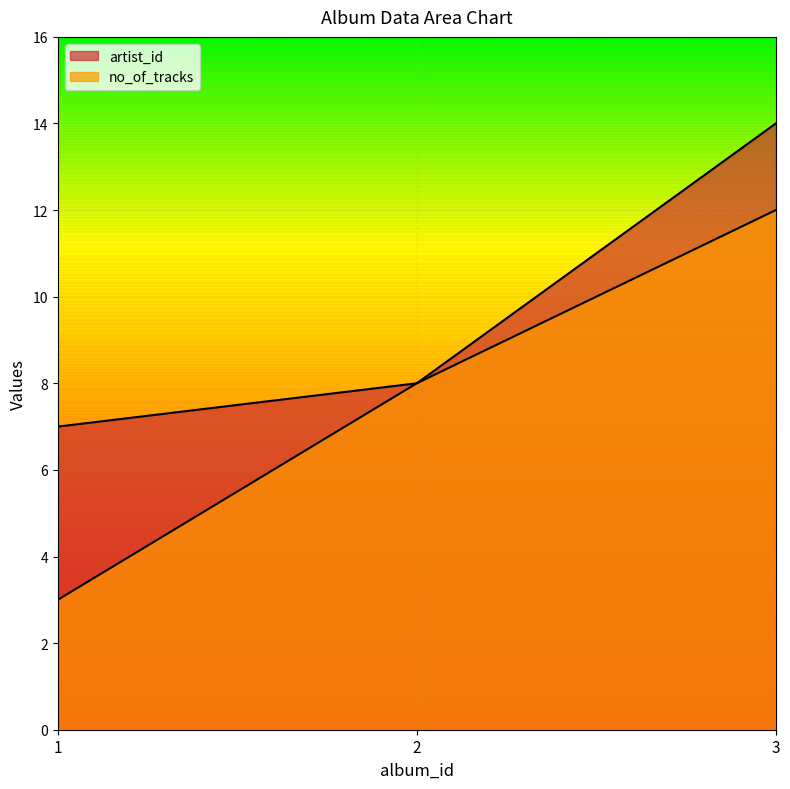

What is the total value across all series at 3?

26